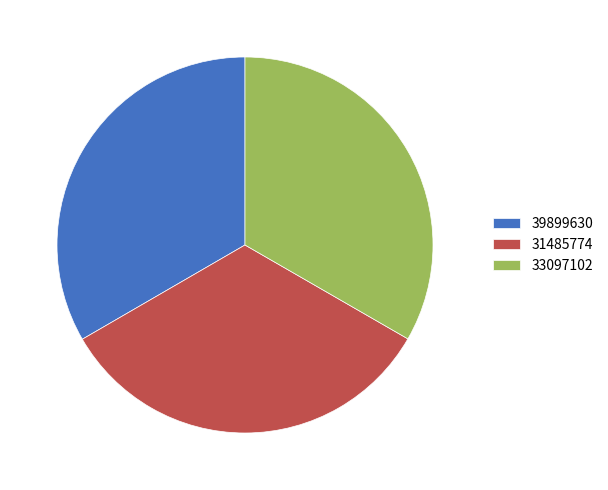

Is the sum of 39899630 and 31485774 greater than half?

Yes